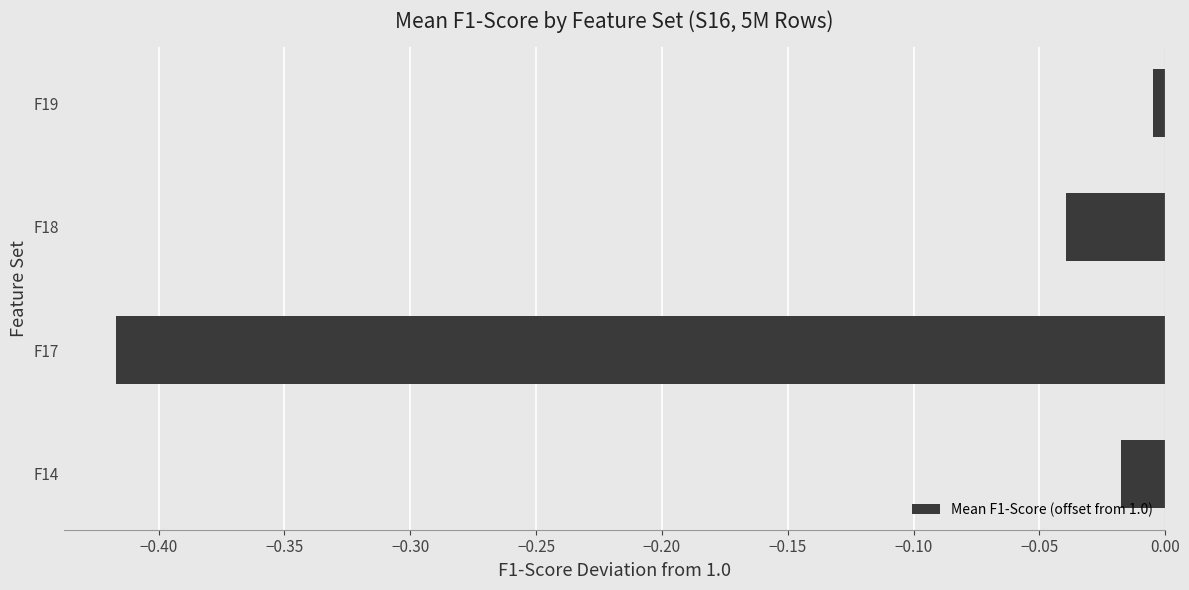

List the labels in order of value, smallest first.

F17, F18, F14, F19